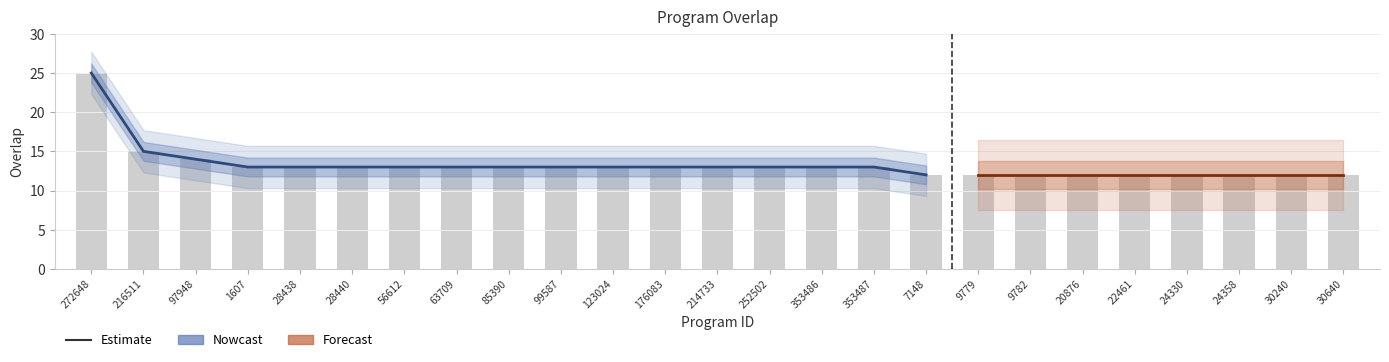

Rank the categories by value from lowest to highest.

7148, 9779, 9782, 20876, 22461, 24330, 24358, 30240, 30640, 1607, 28438, 28440, 56612, 63709, 85390, 99587, 123024, 176083, 214733, 252502, 353486, 353487, 97948, 216511, 272648